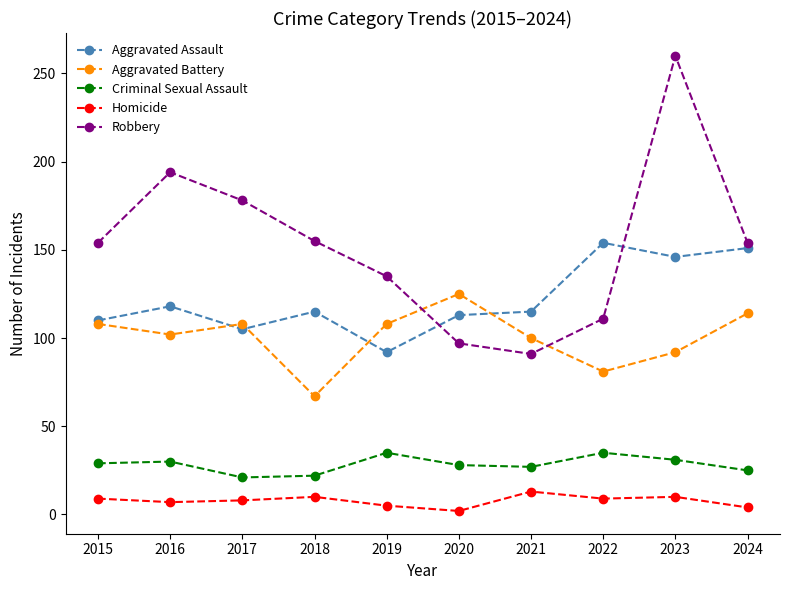

Rank the series by their maximum value, from lowest to highest.

Homicide, Criminal Sexual Assault, Aggravated Battery, Aggravated Assault, Robbery